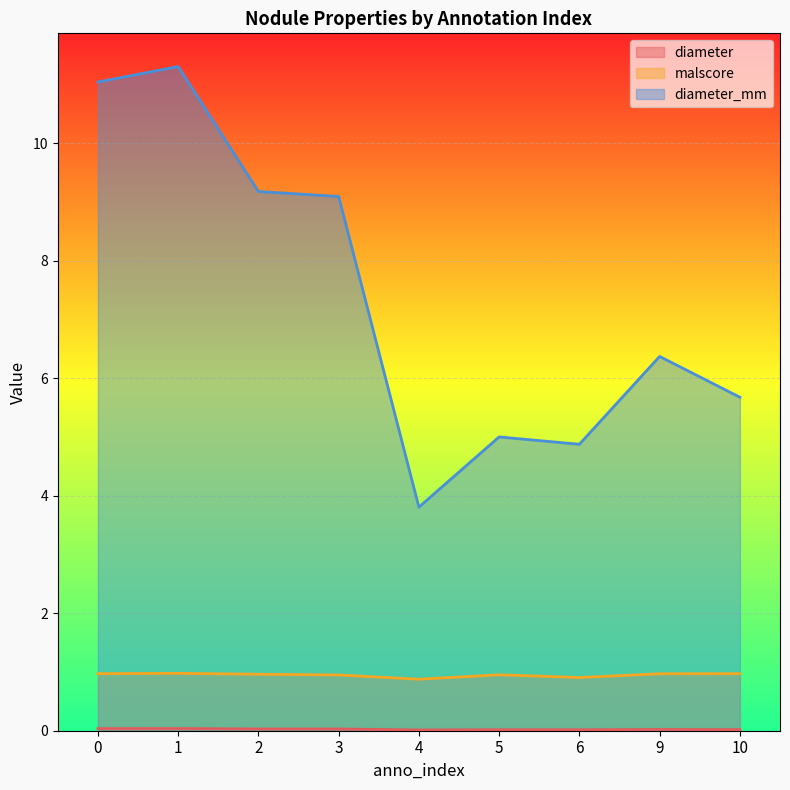

Count the malscore values in the range 0 to 1.

9